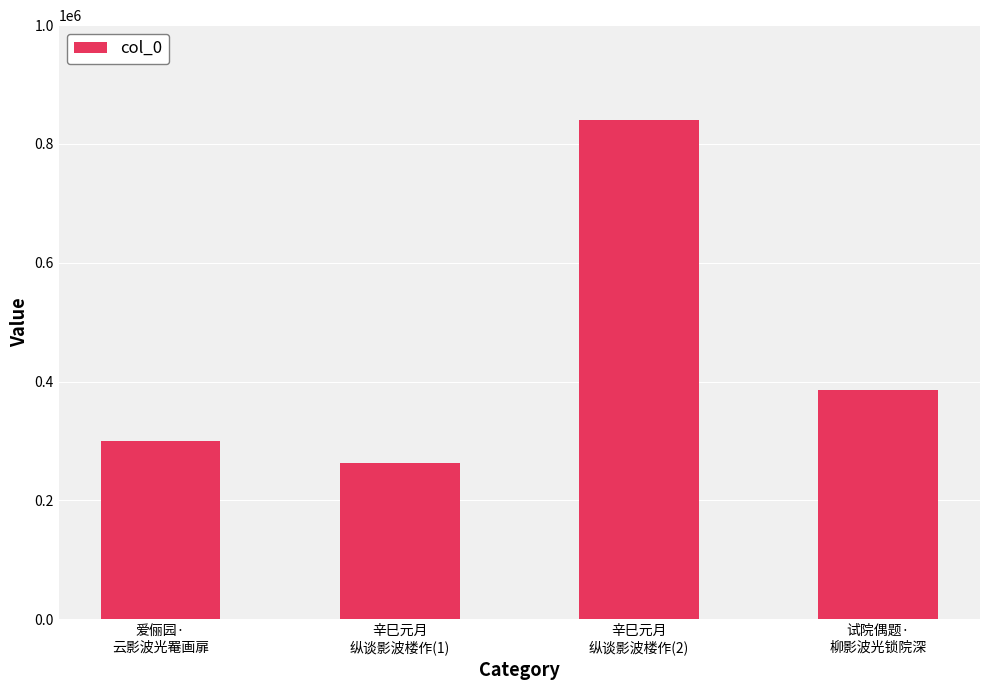

What is the greatest value displayed?

840043